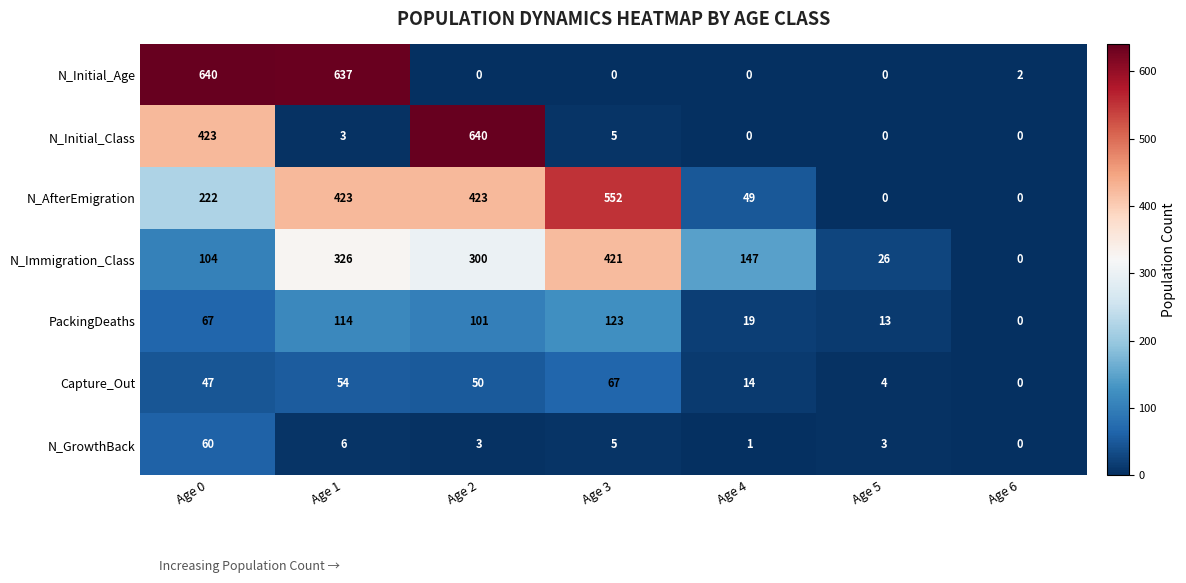

Is the value of N_Initial_Class at Age 4 greater than the value of N_Immigration_Class at Age 3?

No